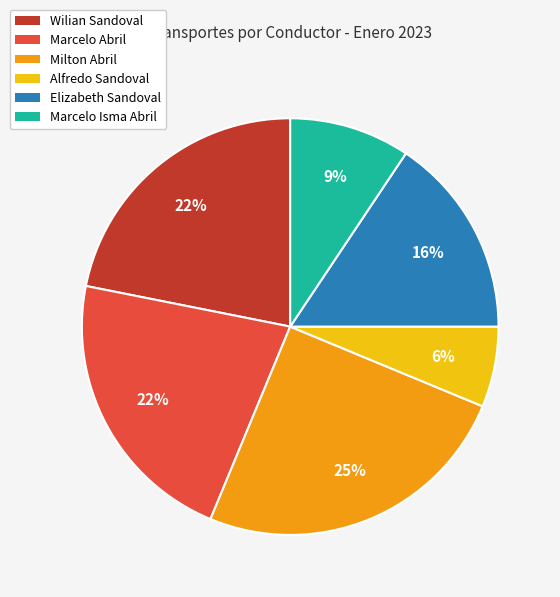

The Marcelo Abril slice represents 30% of the pie. True or false?

False